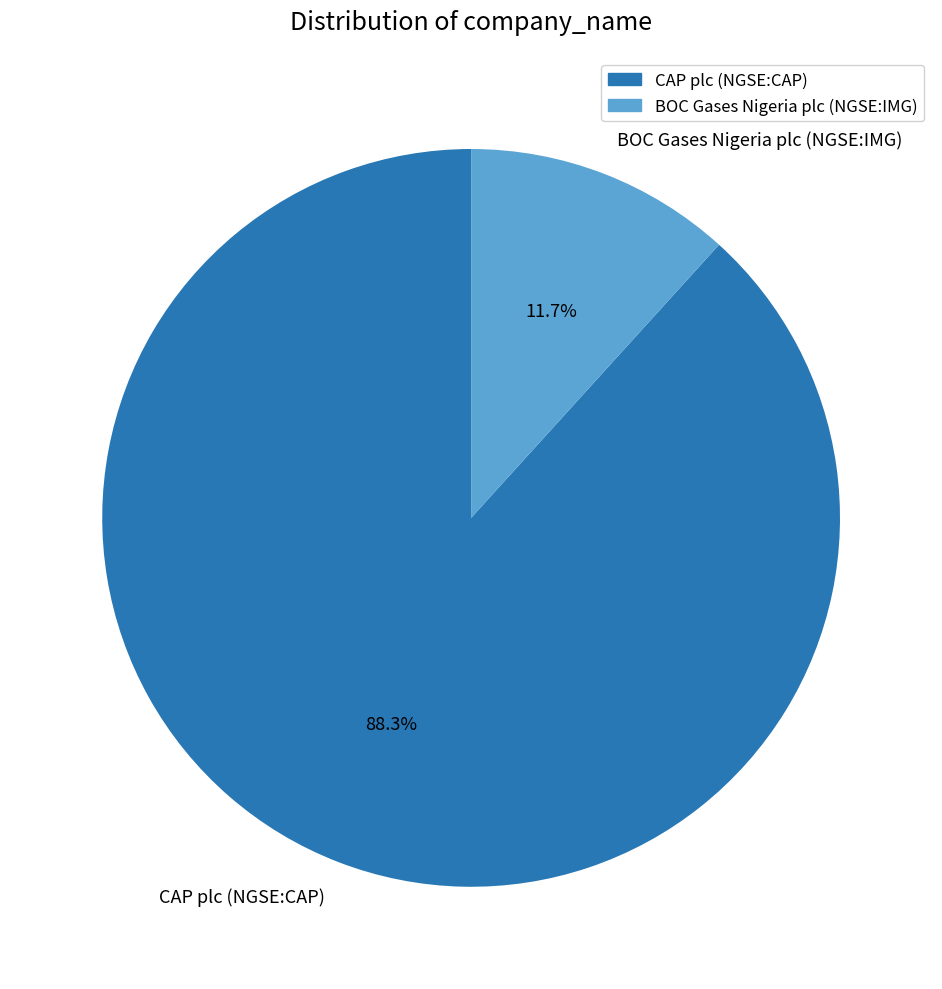

To the nearest percent, what percentage of the pie is CAP plc (NGSE:CAP)?

88%